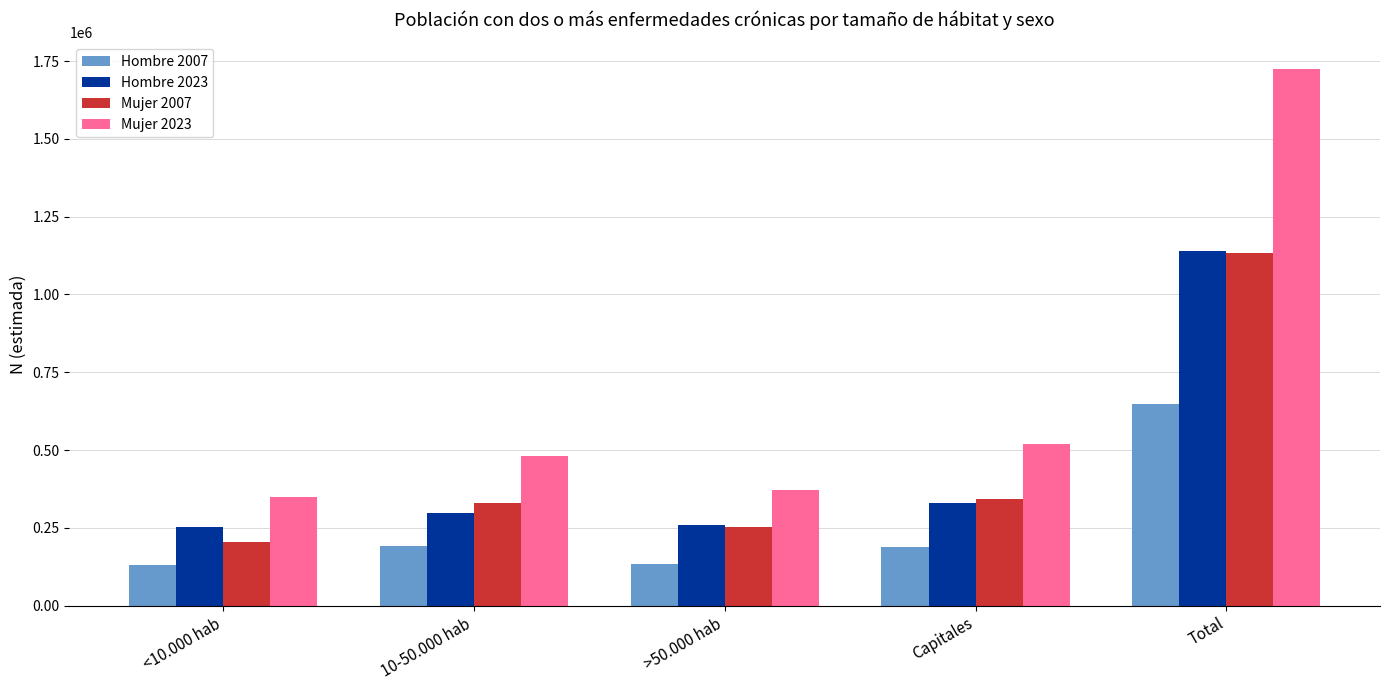

What is the minimum value shown in the chart?

130825